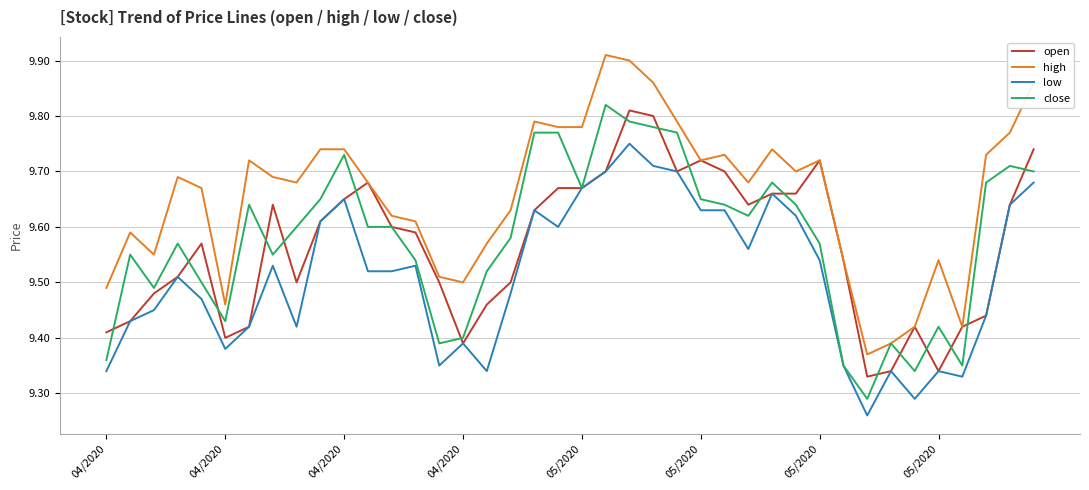

True or false: low and high cross at least once.

False